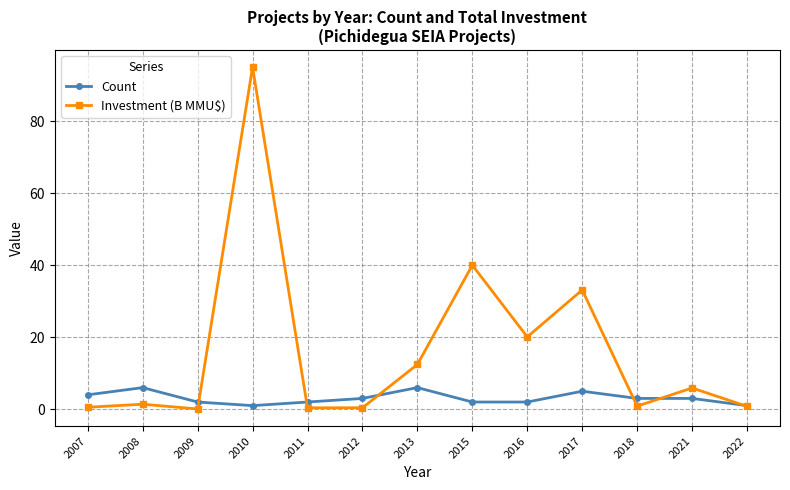

Rank the series by their maximum value, from highest to lowest.

Investment (B MMU$), Count